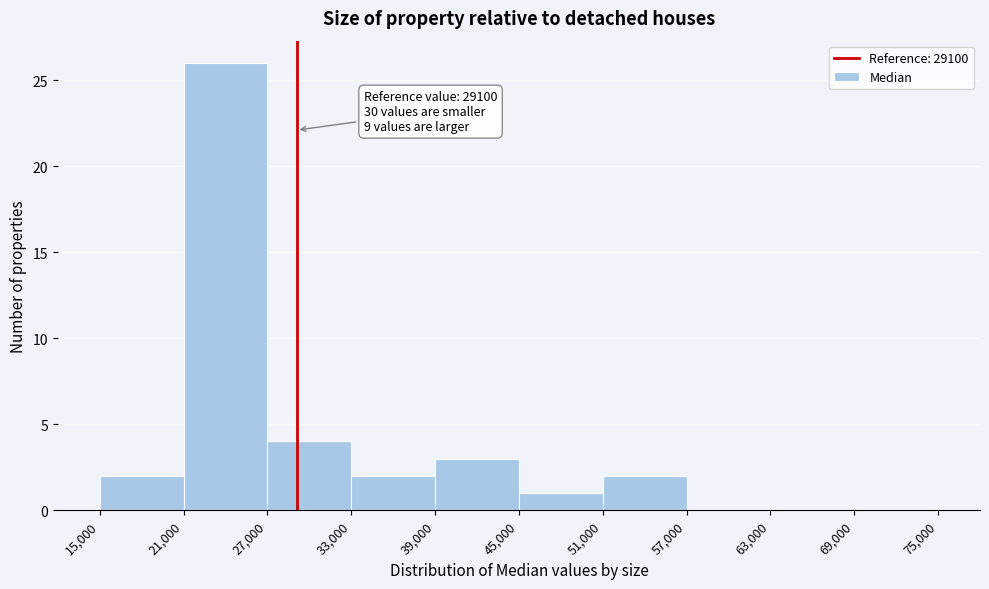

Over which range of the x-axis is the bar tallest?

21,000 to 27,000